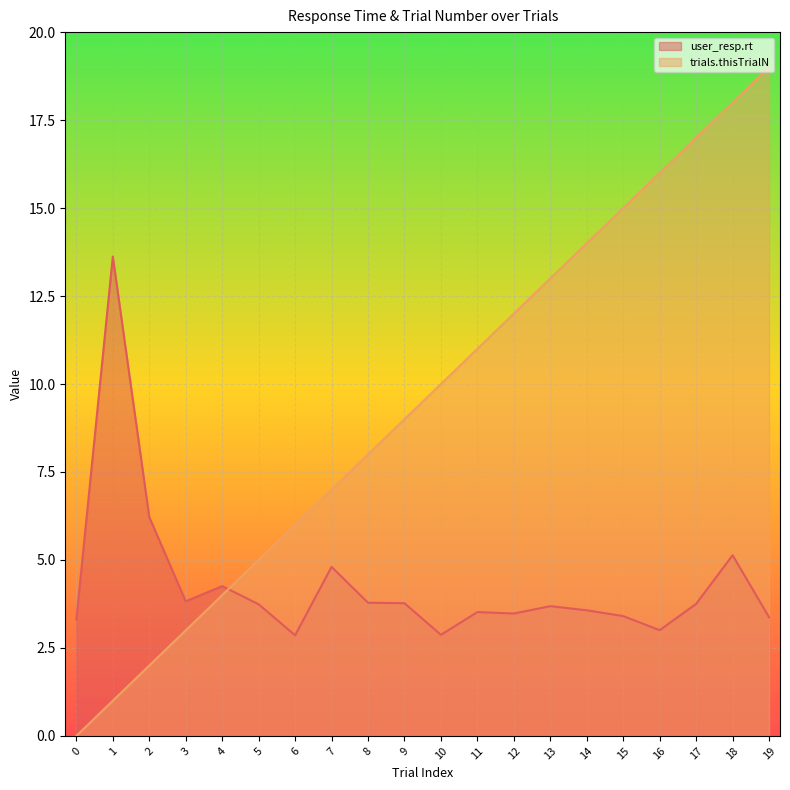

How many positive values does the trials.thisTrialN series have?

19